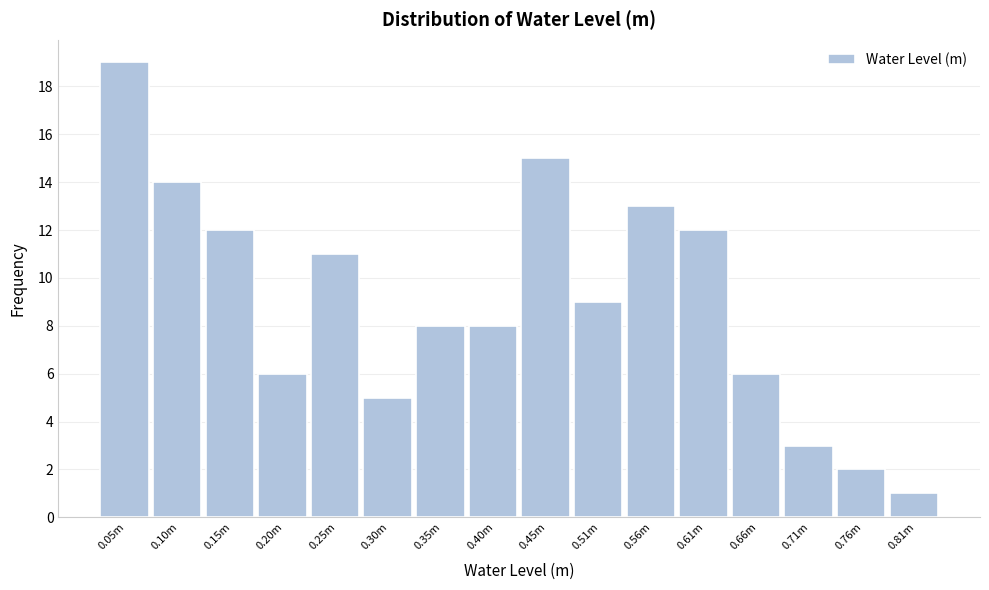

Reading right to left, transcribe all the data shown in this chart.

0.81m=1	0.76m=2	0.71m=3	0.66m=6	0.61m=12	0.56m=13	0.51m=9	0.45m=15	0.40m=8	0.35m=8	0.30m=5	0.25m=11	0.20m=6	0.15m=12	0.10m=14	0.05m=19